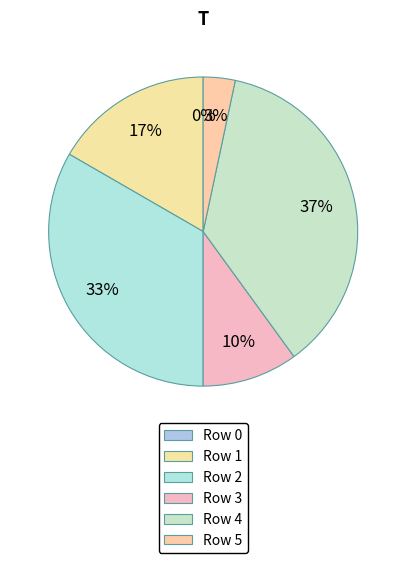

Is there a majority slice in this chart?

No